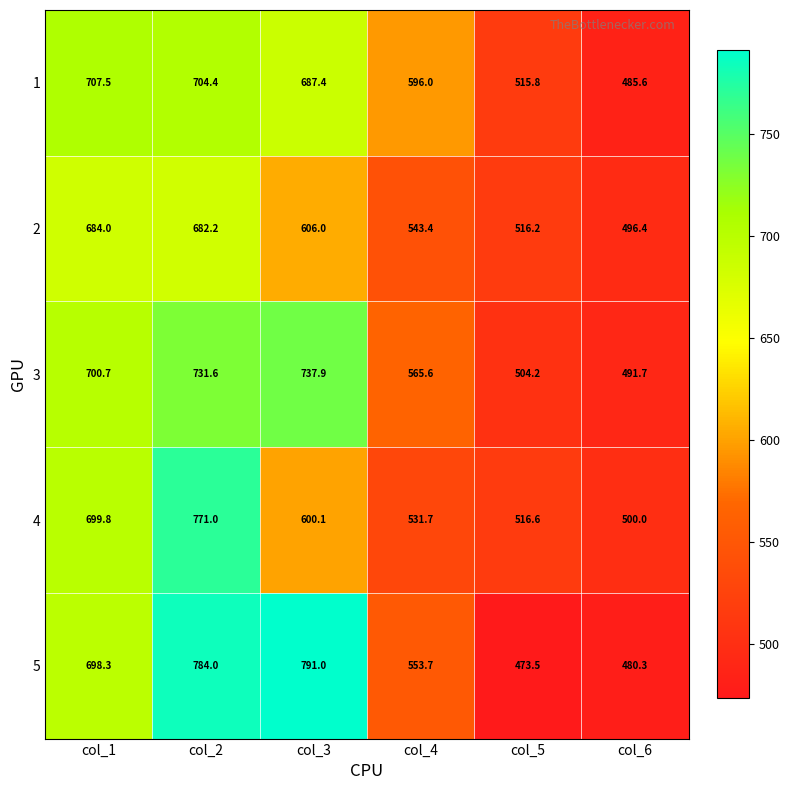

Reading right to left, what are all the values shown in this chart?

1: col_6=485.6	col_5=515.8	col_4=596.0	col_3=687.4	col_2=704.4	col_1=707.5
2: col_6=496.4	col_5=516.2	col_4=543.4	col_3=606.0	col_2=682.2	col_1=684.0
3: col_6=491.7	col_5=504.2	col_4=565.6	col_3=737.9	col_2=731.6	col_1=700.7
4: col_6=500.0	col_5=516.6	col_4=531.7	col_3=600.1	col_2=771.0	col_1=699.8
5: col_6=480.3	col_5=473.5	col_4=553.7	col_3=791.0	col_2=784.0	col_1=698.3